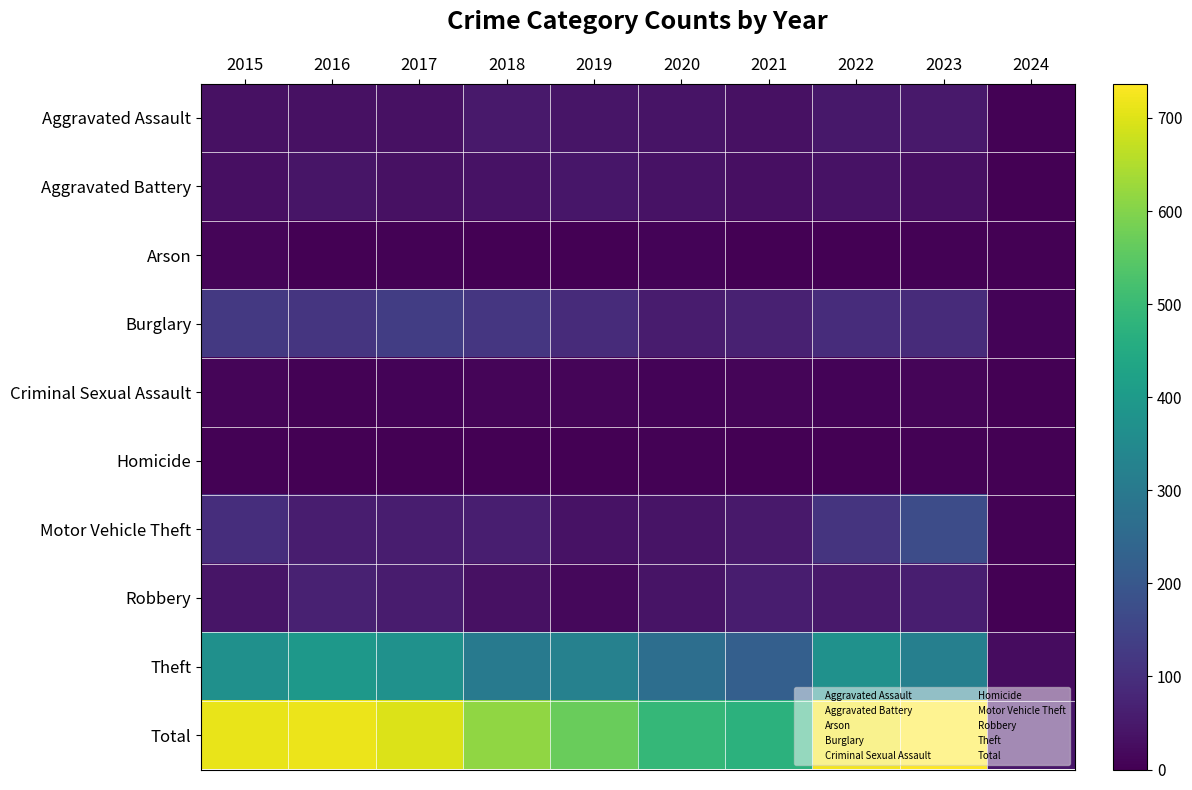

Rank the series at 2019 from highest to lowest value.

Total, Theft, Burglary, Aggravated Battery, Aggravated Assault, Motor Vehicle Theft, Robbery, Criminal Sexual Assault, Arson, Homicide